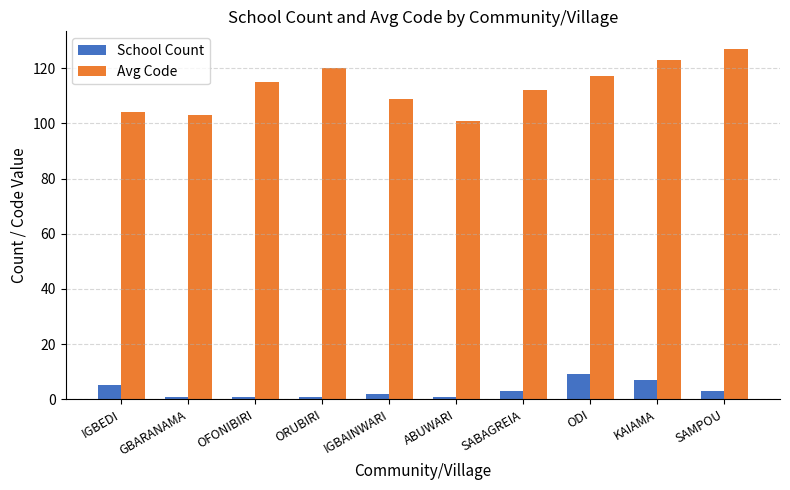

List the series in order of their overall mean, highest first.

Avg Code, School Count